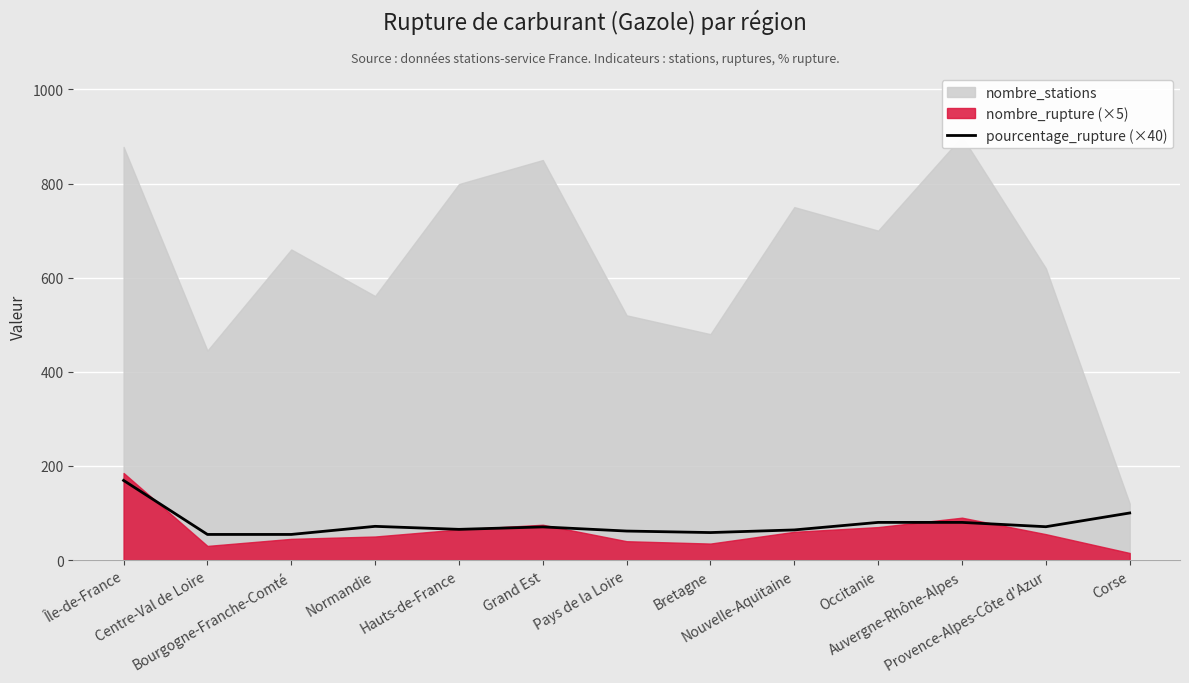

Does the chart display data point markers on the line(s)?

No